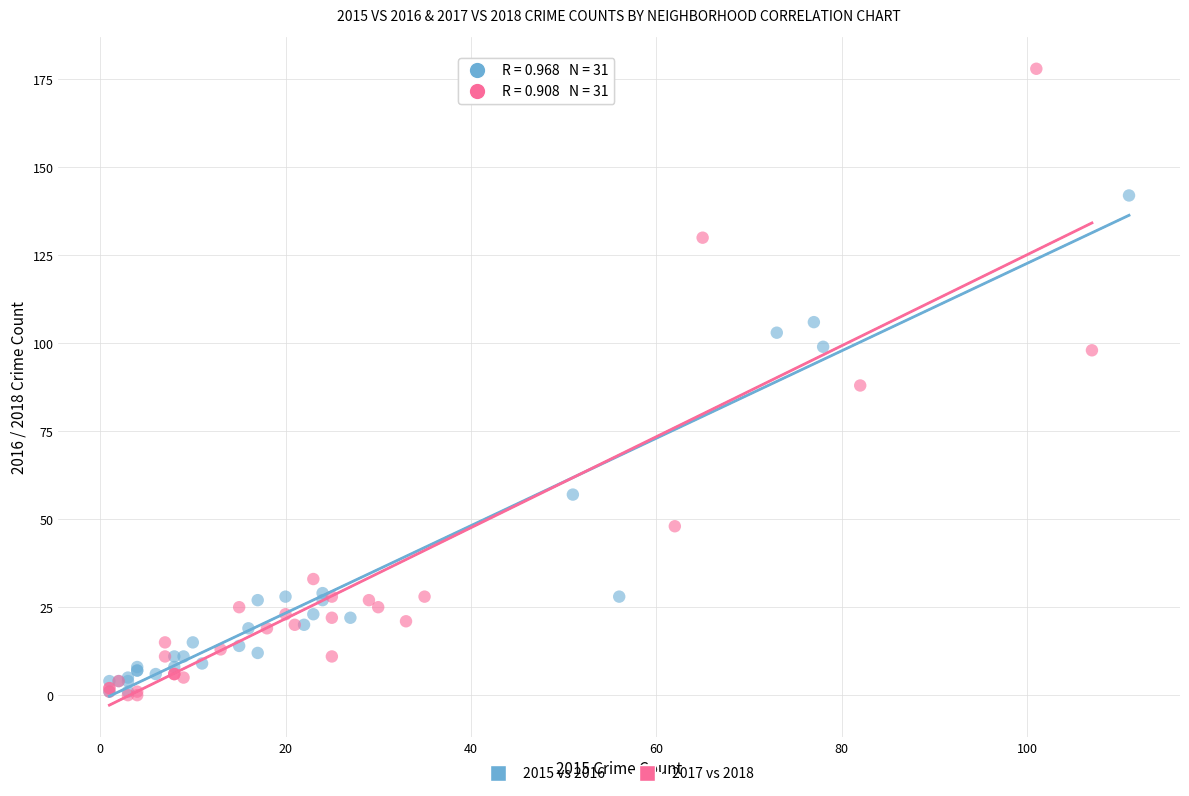

Which series has the widest spread of Y values?

2017 vs 2018